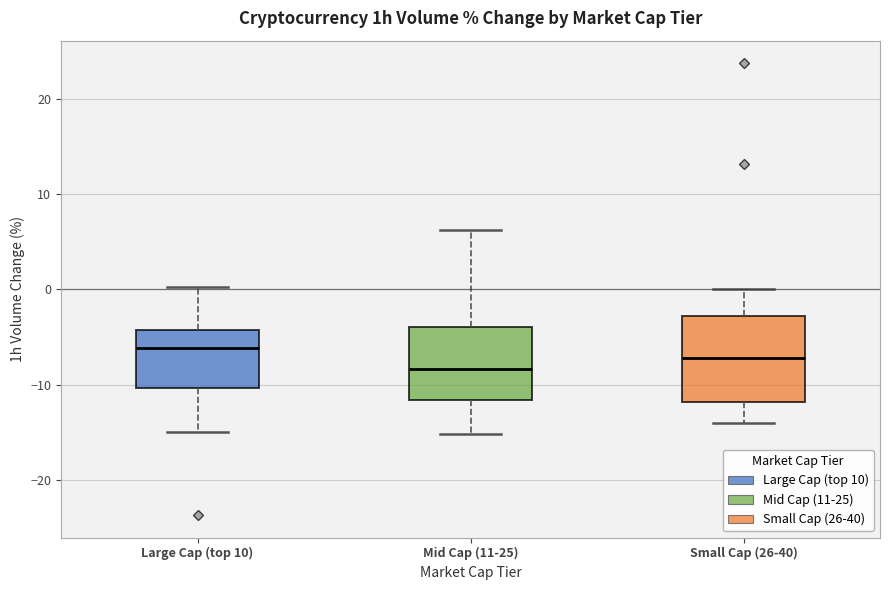

Reading left to right, read every box against the y-axis: the position of its median line, the range the box covers, and the ends of its whiskers. The values are not printed on the chart, so give them approximately, as read against the axis.

Large Cap (top 10): median -6, box -10 to -4, whiskers -15 to 0
Mid Cap (11-25): median -8, box -12 to -4, whiskers -15 to 6
Small Cap (26-40): median -7, box -12 to -3, whiskers -14 to 0